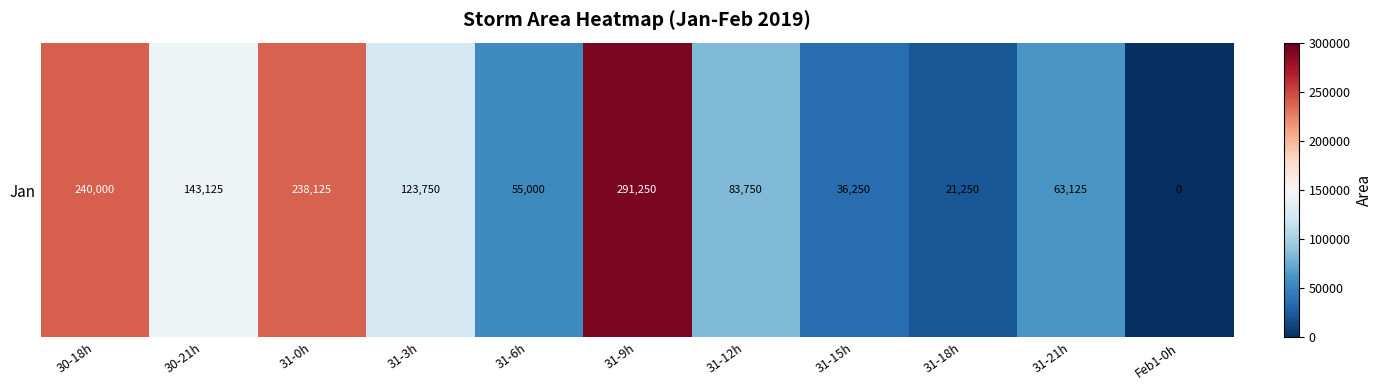

Rank the categories by value from highest to lowest.

31-9h, 30-18h, 31-0h, 30-21h, 31-3h, 31-12h, 31-21h, 31-6h, 31-15h, 31-18h, Feb1-0h